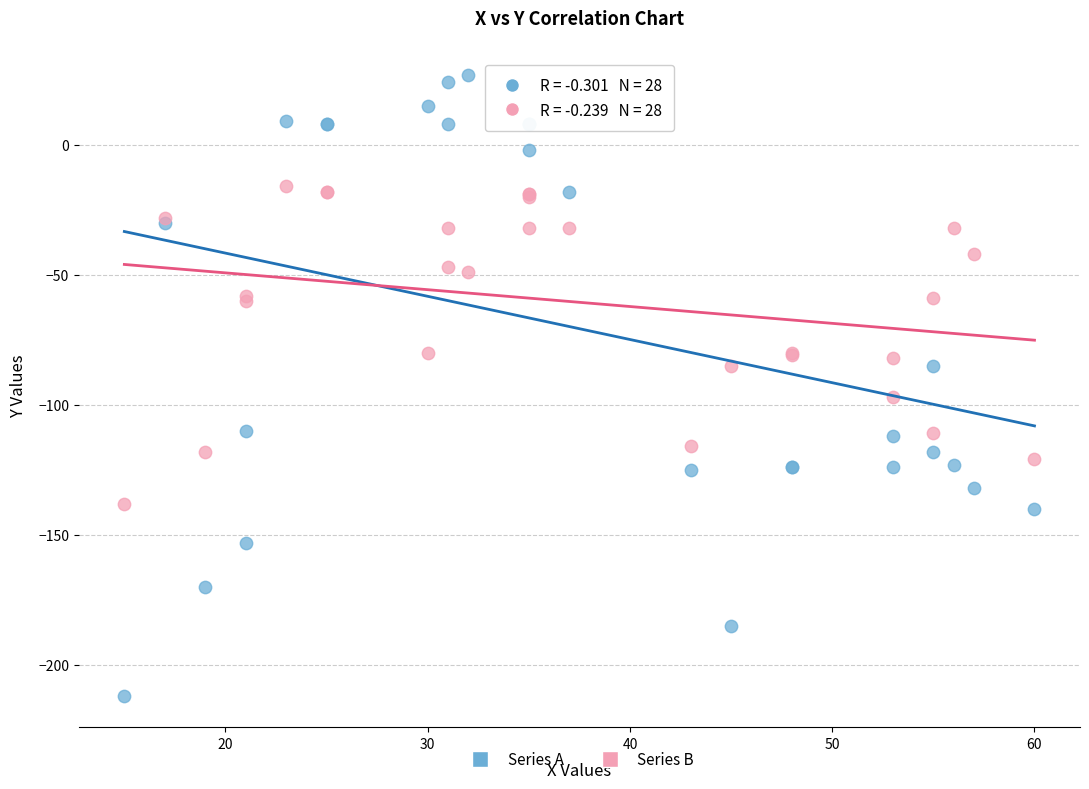

Which series reaches the minimum Y coordinate?

Series A